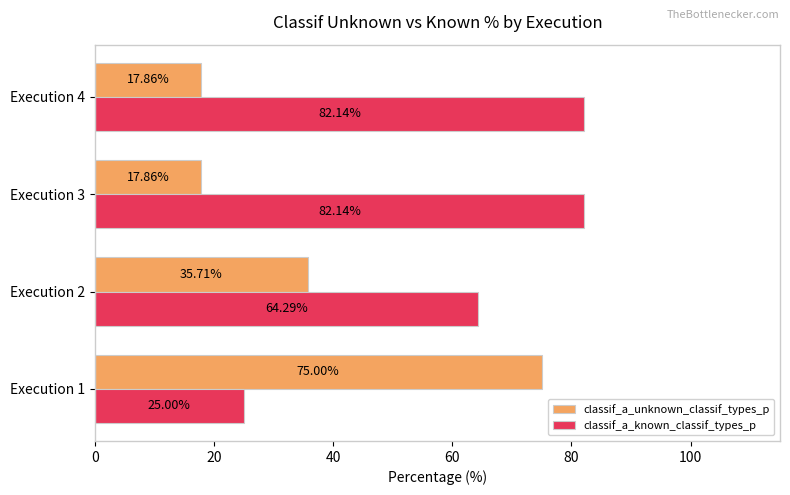

What are all the series names shown in the legend?

classif_a_unknown_classif_types_p, classif_a_known_classif_types_p